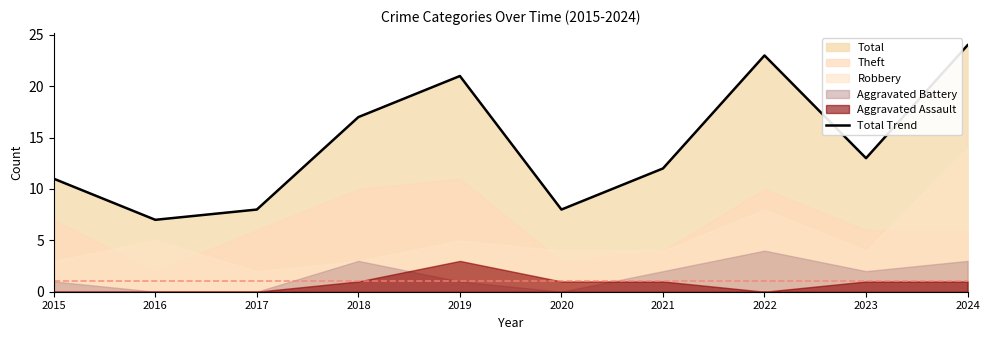

Reading right to left, what are all the values shown in this chart?

2024=24	2023=13	2022=23	2021=12	2020=8	2019=21	2018=17	2017=8	2016=7	2015=11